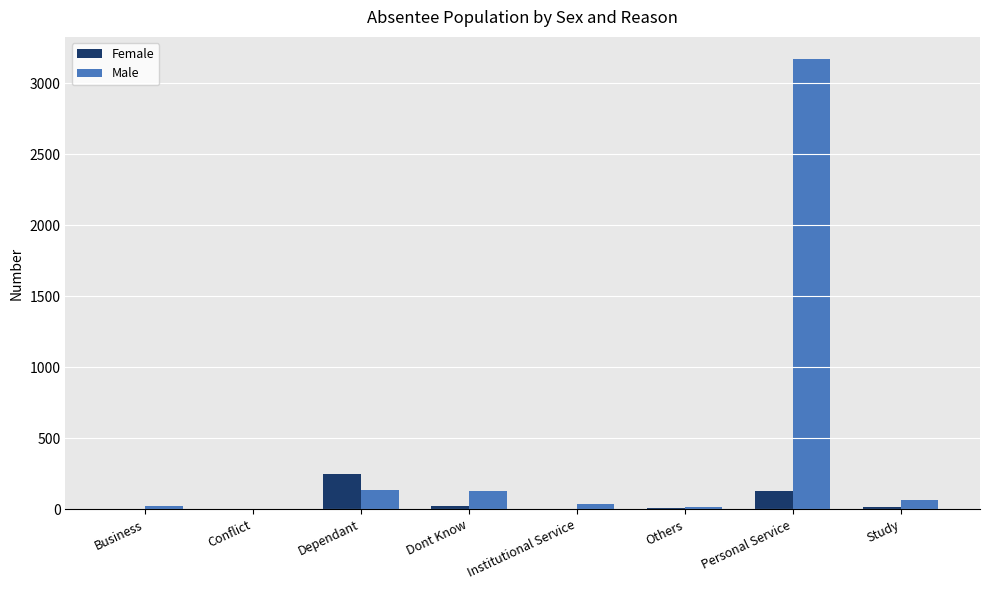

At which label does Male reach its peak?

Personal Service